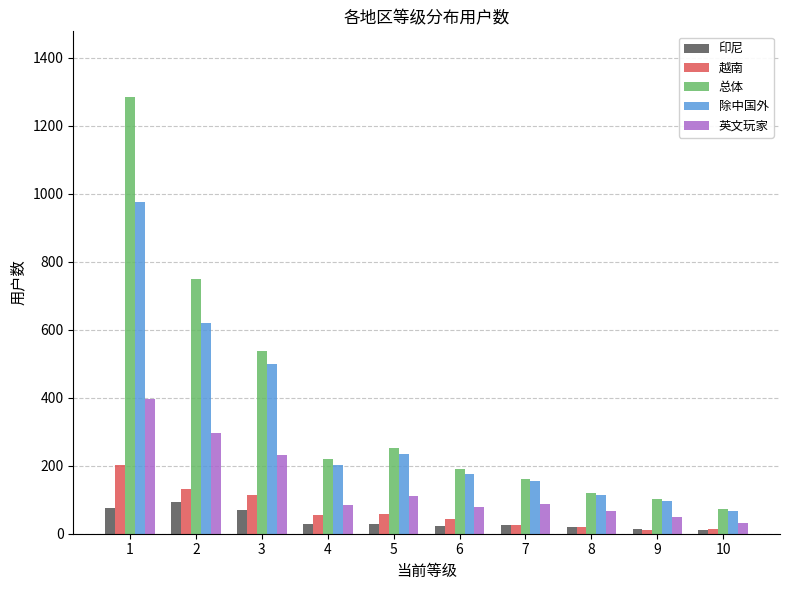

Does the chart contain any negative values?

No